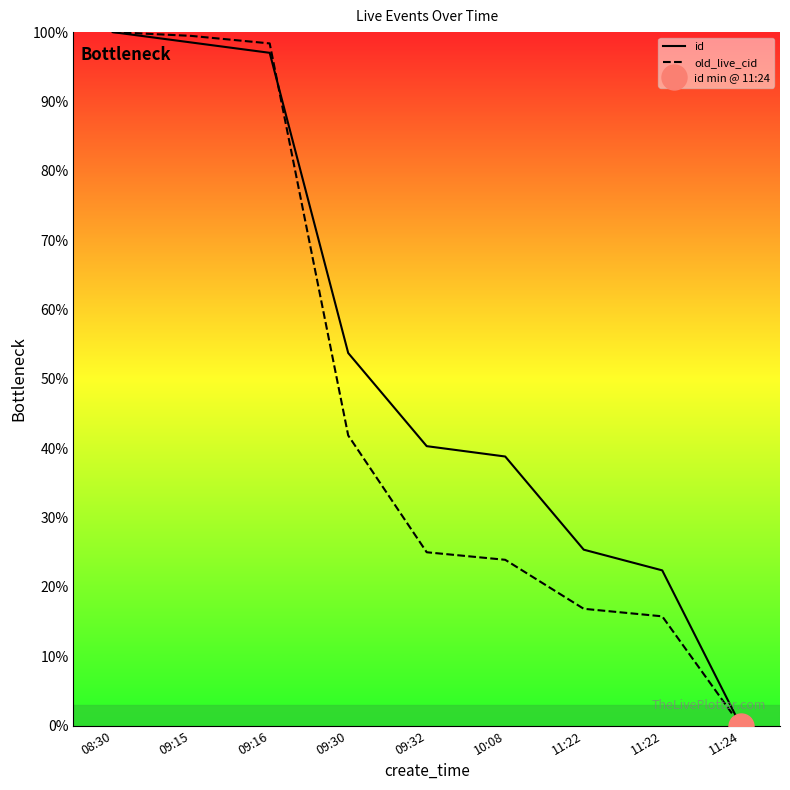

Which category has the highest value across all series?

08:30